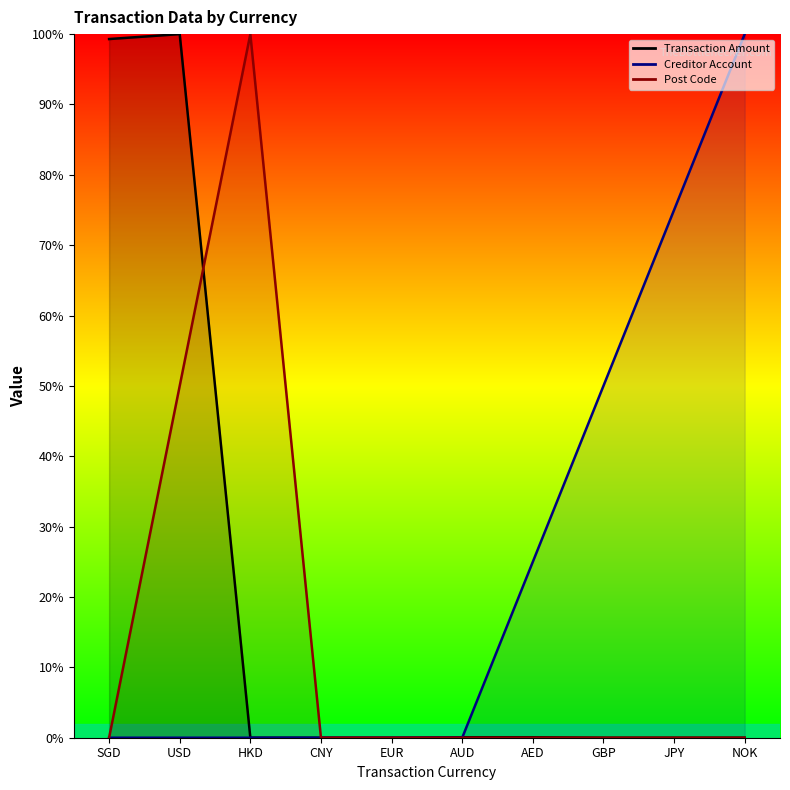

Between NOK and CNY, which is larger?

NOK